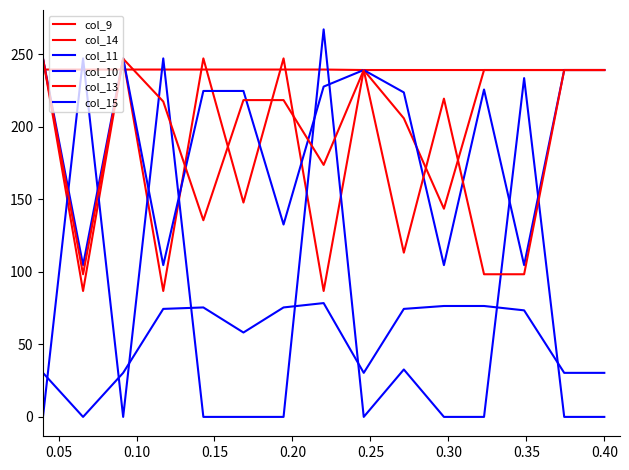

Is this an area chart (filled region under the line)?

No